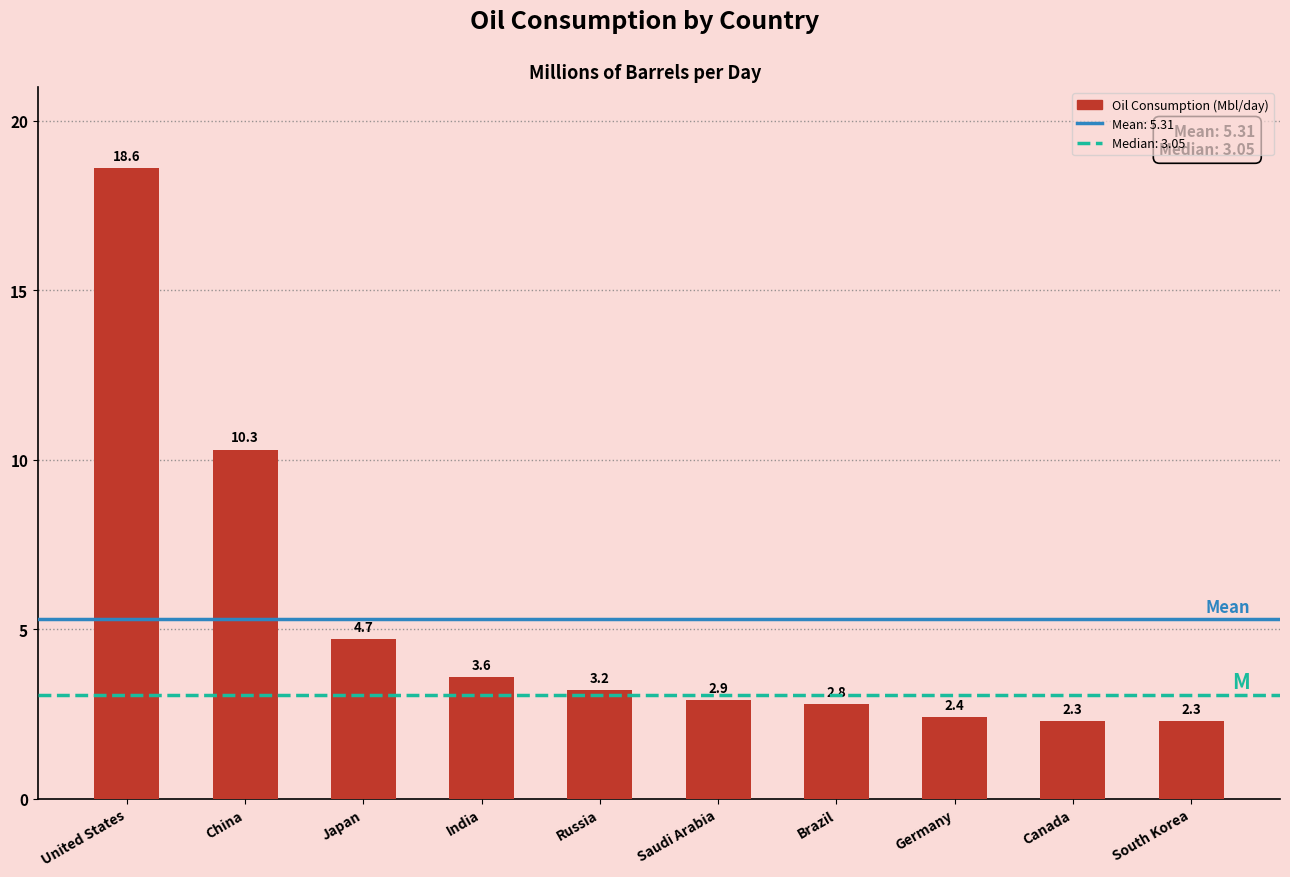

What is the difference between the maximum and second lowest values?

16.3